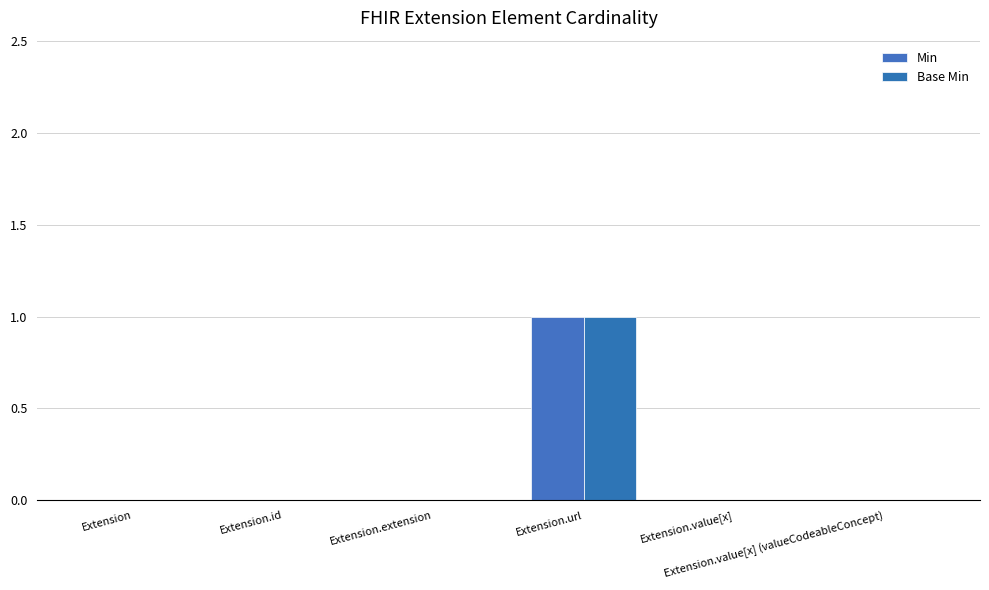

What is the highest value of the Base Min series?

1